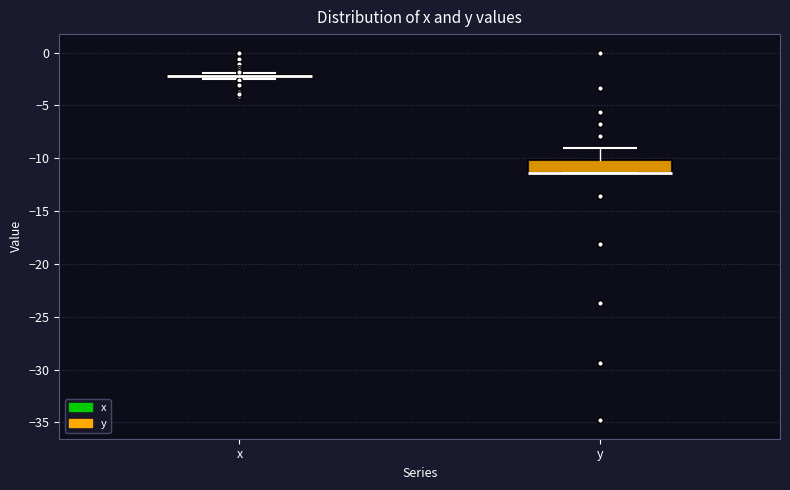

Which box is the tallest, from its lower edge to its upper edge?

y